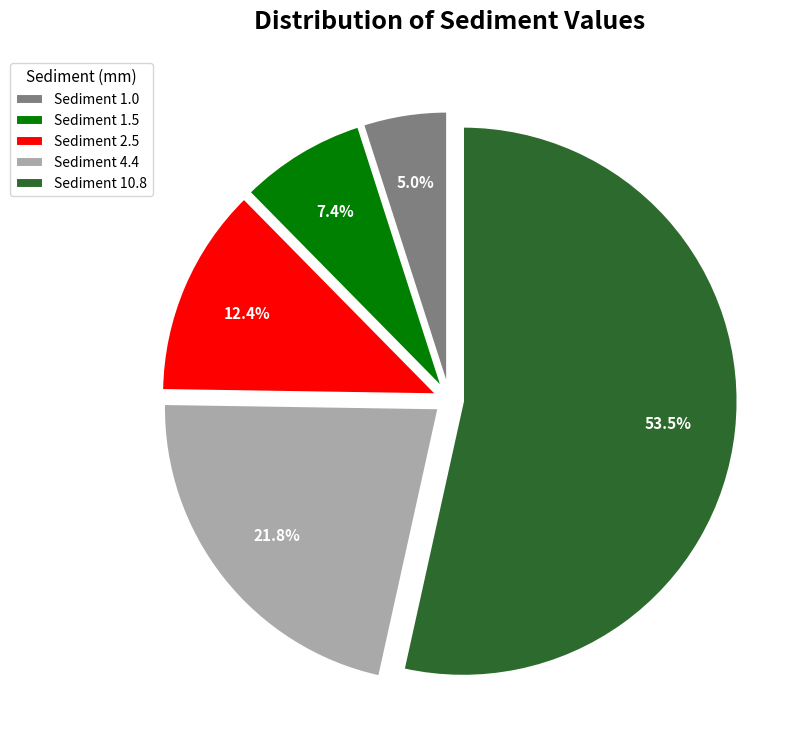

Which slice is the largest?

Sediment 10.8